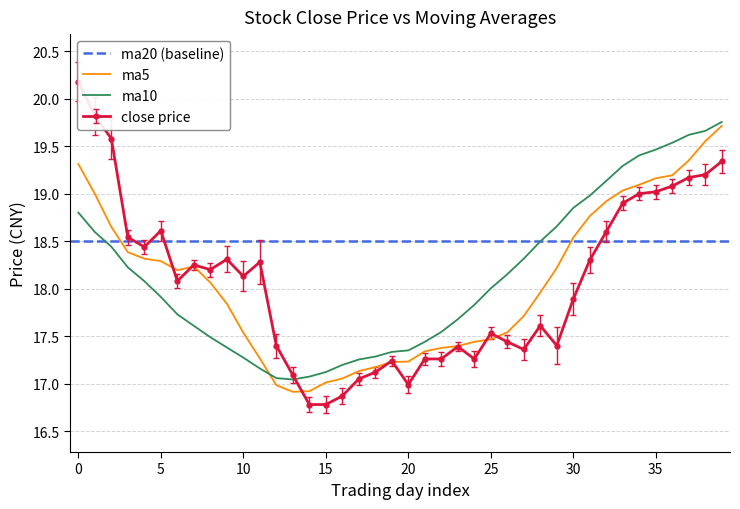

What is the lowest value of the ma5 series?

16.9